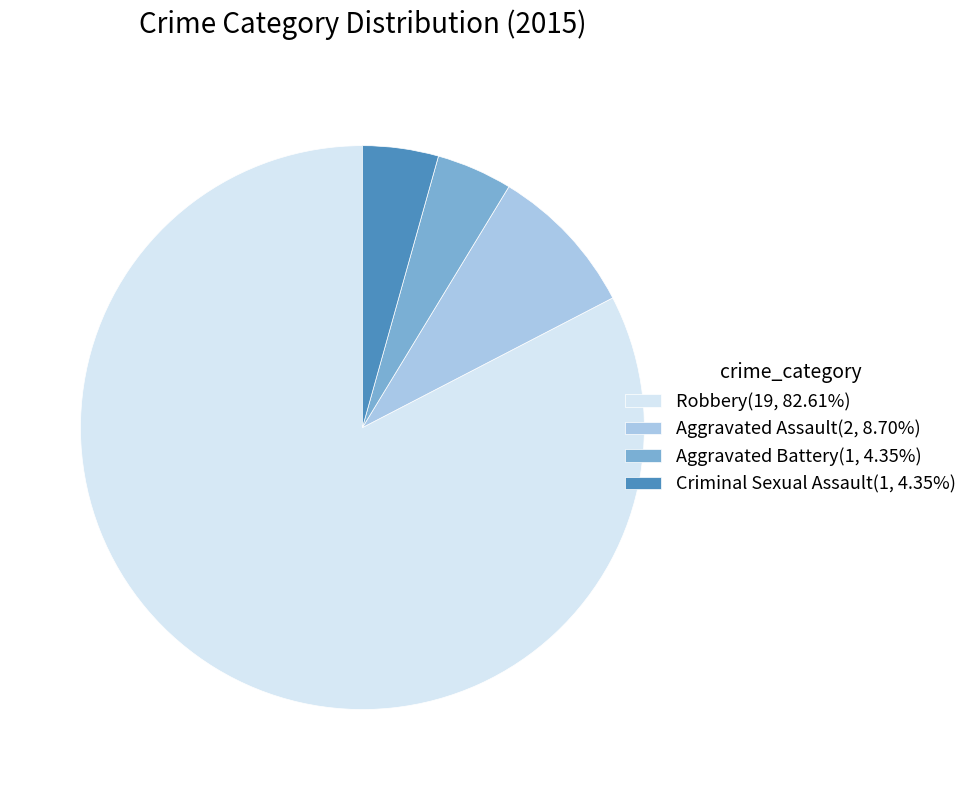

Combined, do Robbery(19, 82.61%) and Aggravated Assault(2, 8.70%) account for over 50%?

Yes